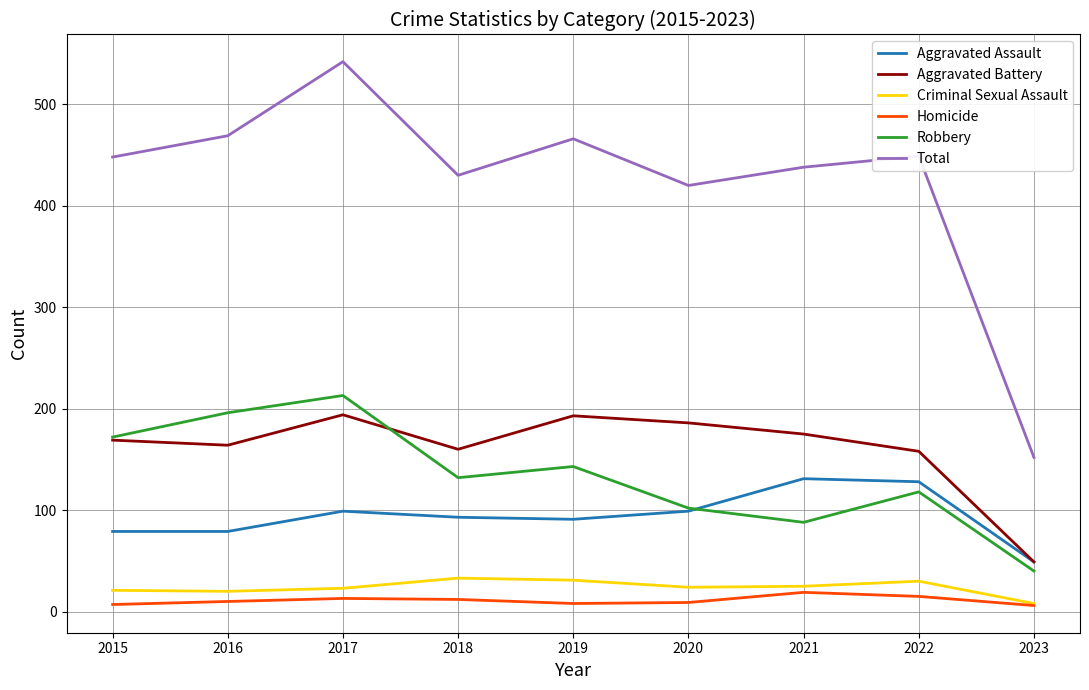

The value of Aggravated Battery at 2021 is 235. True or false?

False